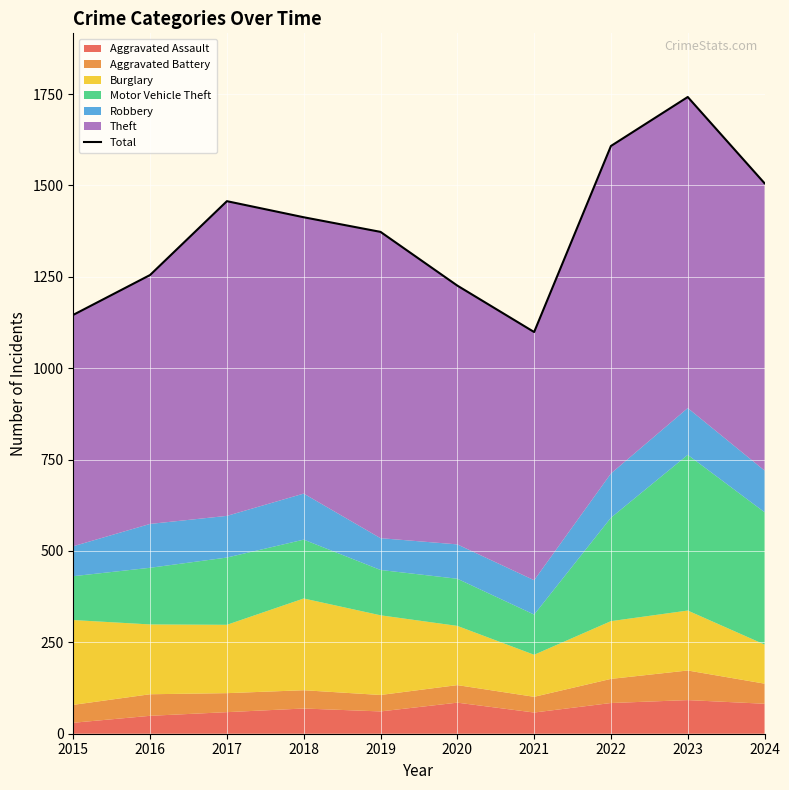

What is the difference between the second highest and minimum values?

509